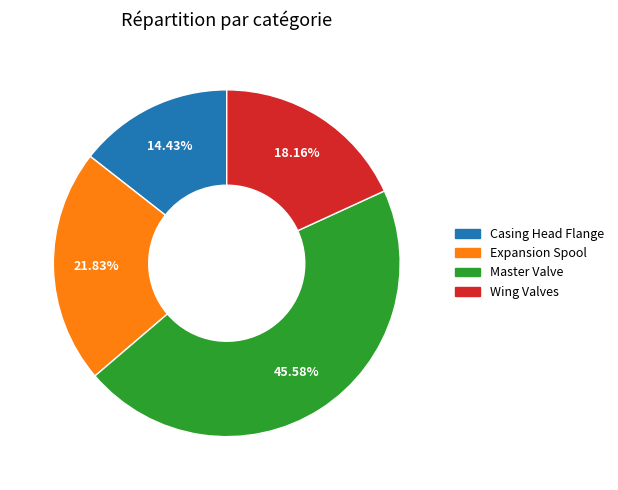

Does any single category account for the majority?

No